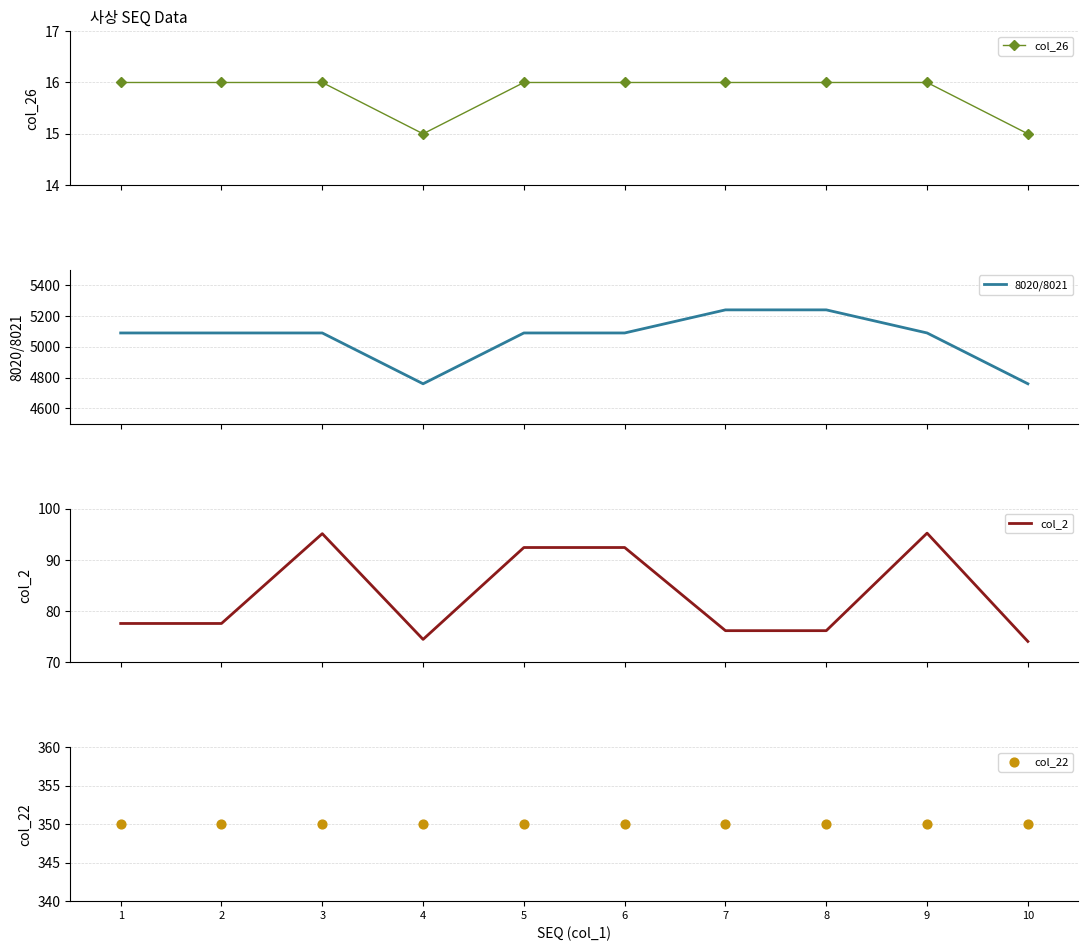

At which category is the sum across all series the highest?

7